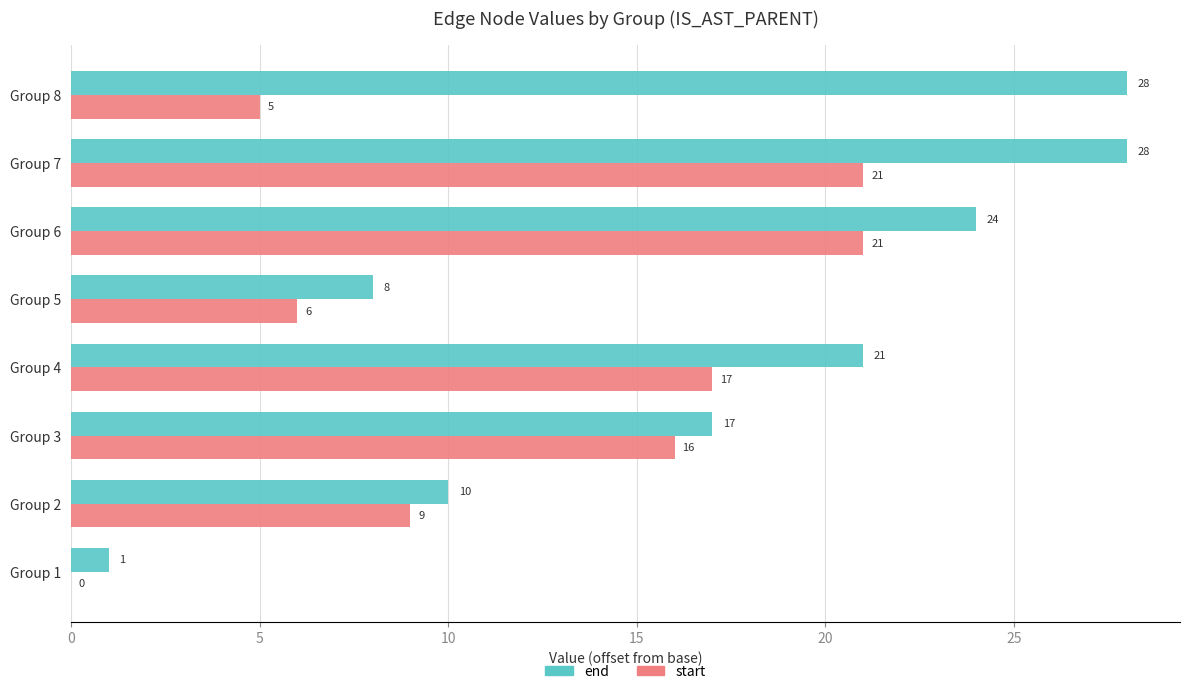

What is the sum of the end values at Group 3 and Group 6?

41